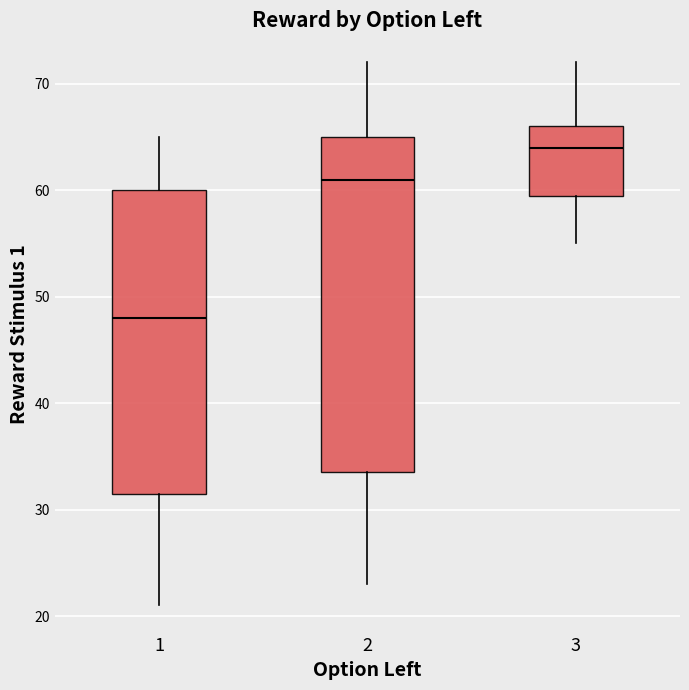

Where is the upper edge of the box at x = 2 on the y-axis? The values are not printed on the chart, so give them approximately, as read against the axis.

65